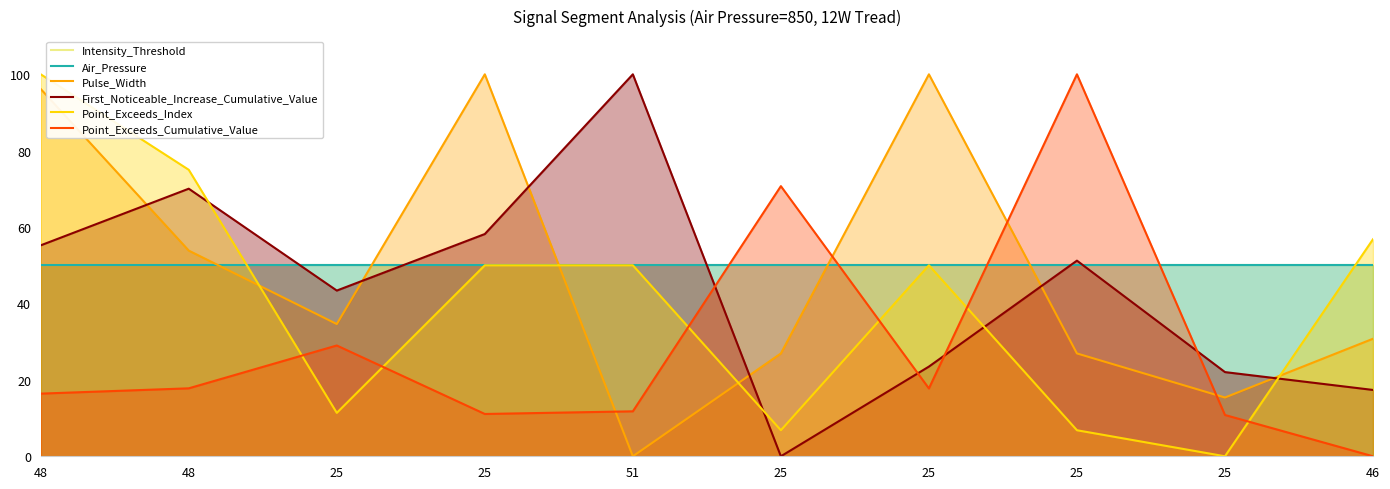

What is the total value across all series at 25?

218.4